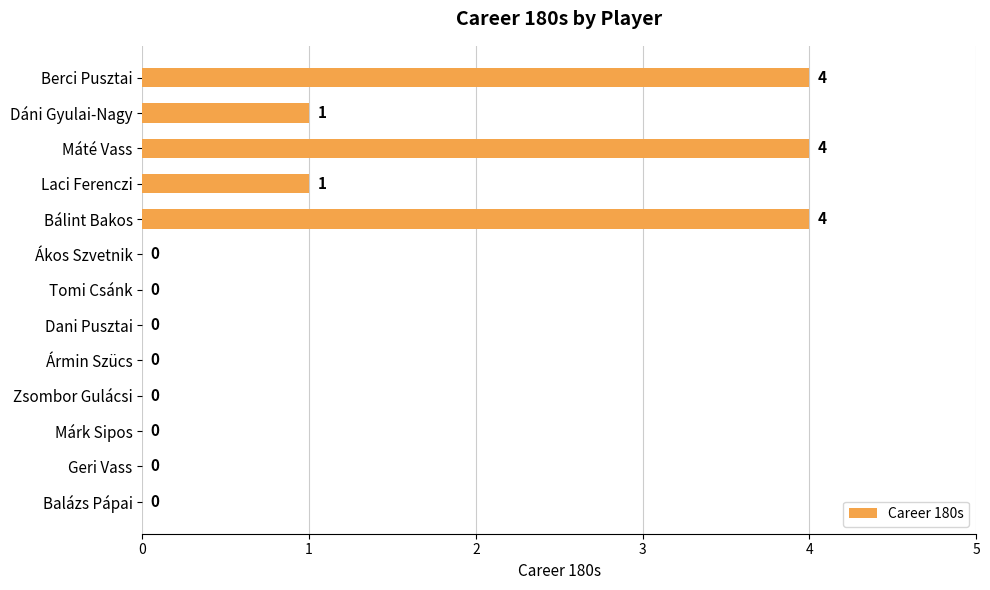

What is the change in value from Bálint Bakos to Márk Sipos?

-4